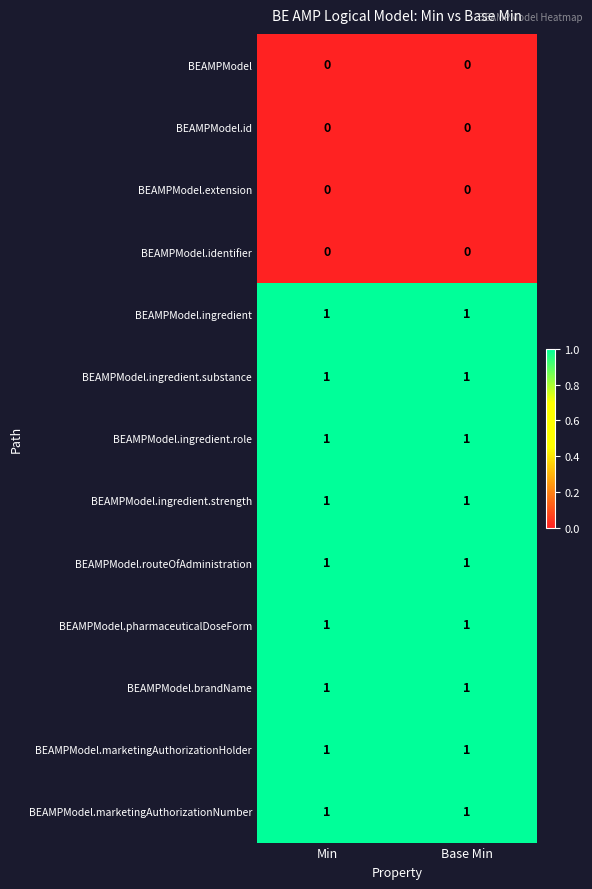

True or false: BEAMPModel.id has a value of 0 at Base Min.

True